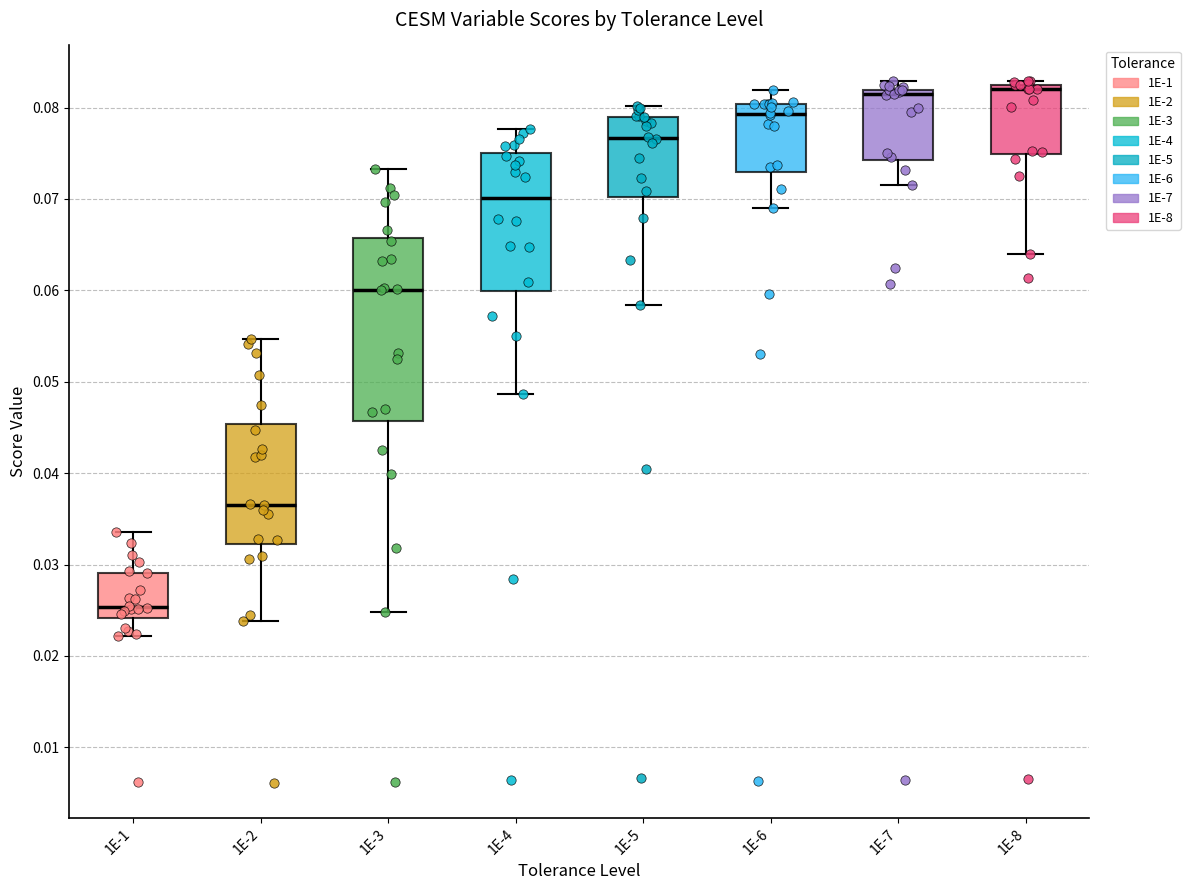

Reading left to right, transcribe this box plot: for each box, give where its median line is, the range the box spans, and where its two whiskers end, as read against the y-axis. The values are not printed on the chart, so give them approximately, as read against the axis.

1E-1: median 0.025, box 0.024 to 0.029, whiskers 0.022 to 0.034
1E-2: median 0.037, box 0.032 to 0.045, whiskers 0.024 to 0.055
1E-3: median 0.060, box 0.046 to 0.066, whiskers 0.025 to 0.073
1E-4: median 0.070, box 0.060 to 0.075, whiskers 0.049 to 0.078
1E-5: median 0.077, box 0.070 to 0.079, whiskers 0.058 to 0.080
1E-6: median 0.079, box 0.073 to 0.080, whiskers 0.069 to 0.082
1E-7: median 0.081, box 0.074 to 0.082, whiskers 0.072 to 0.083
1E-8: median 0.082, box 0.075 to 0.083, whiskers 0.064 to 0.083 (just above the box's upper edge)